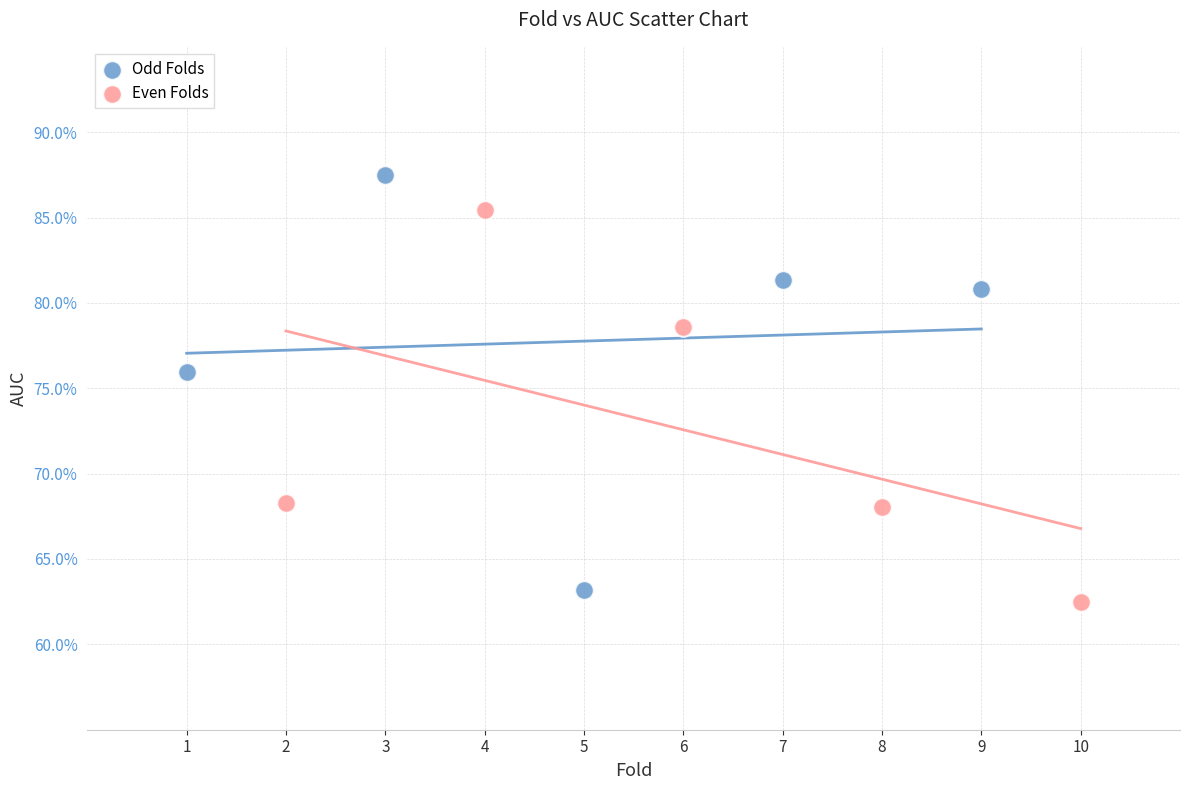

What are all the series names shown in the legend?

Odd Folds, Even Folds